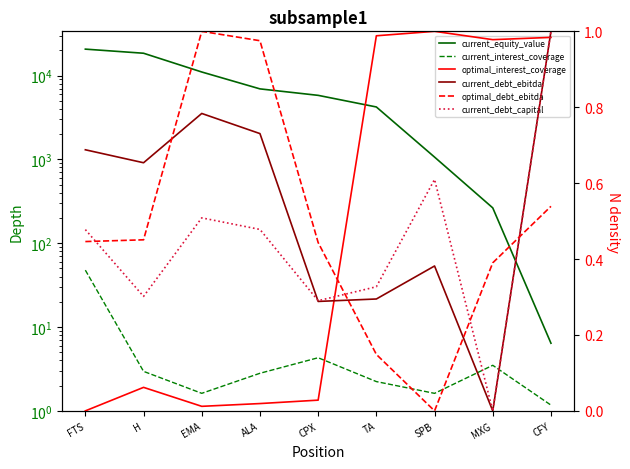

How many times do optimal_interest_coverage and optimal_debt_ebitda cross each other?

1